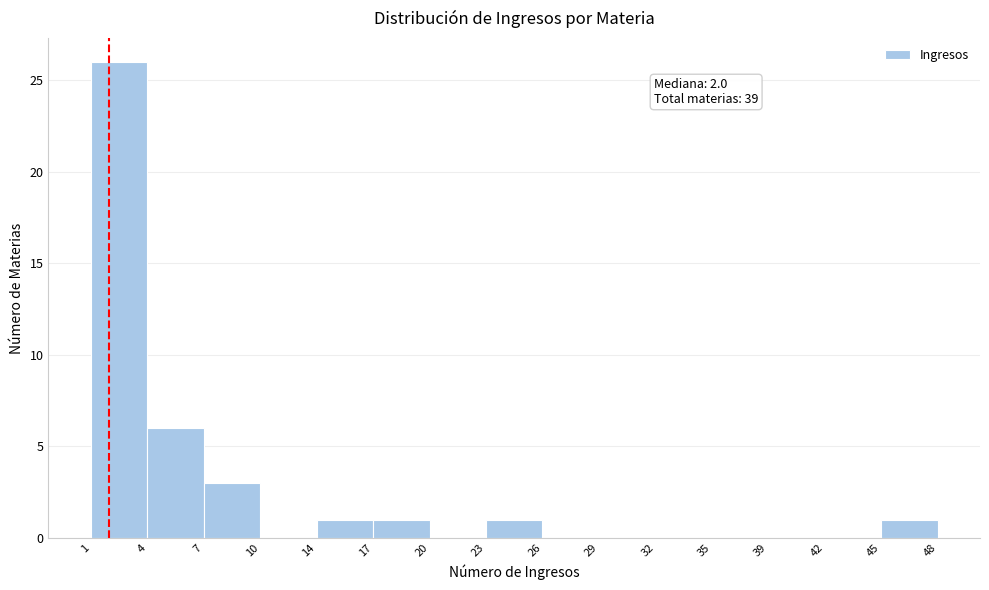

Over which range of the x-axis is the bar tallest?

1 to 4